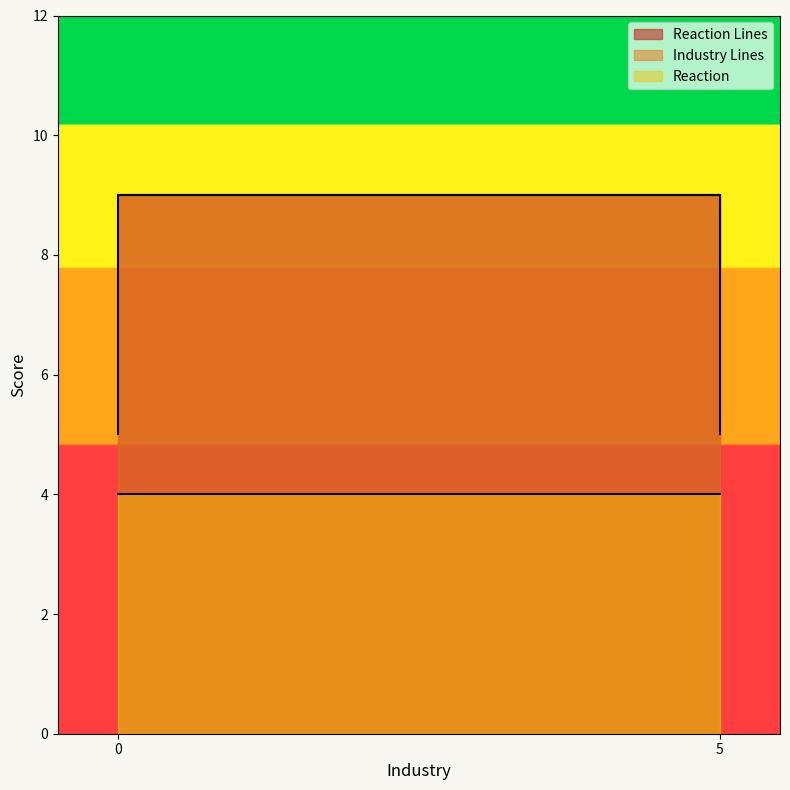

Reading left to right, transcribe all the data shown in this chart.

Reaction Lines: 5=5	5=9	5=5	0=5	0=9
Industry Lines: 5=9	5=9	5=9	0=9	0=9
Reaction: 5=4	5=4	5=4	0=4	0=4